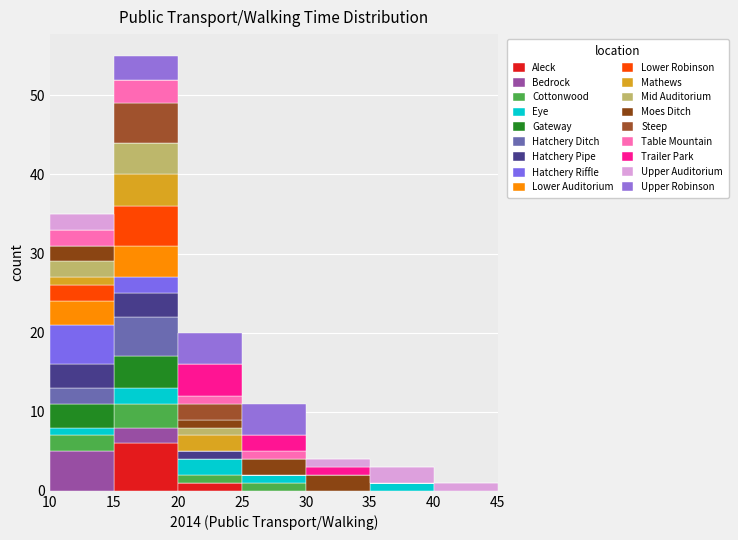

Which range on the x-axis has the tallest stacked bar (by total height)?

15 to 20